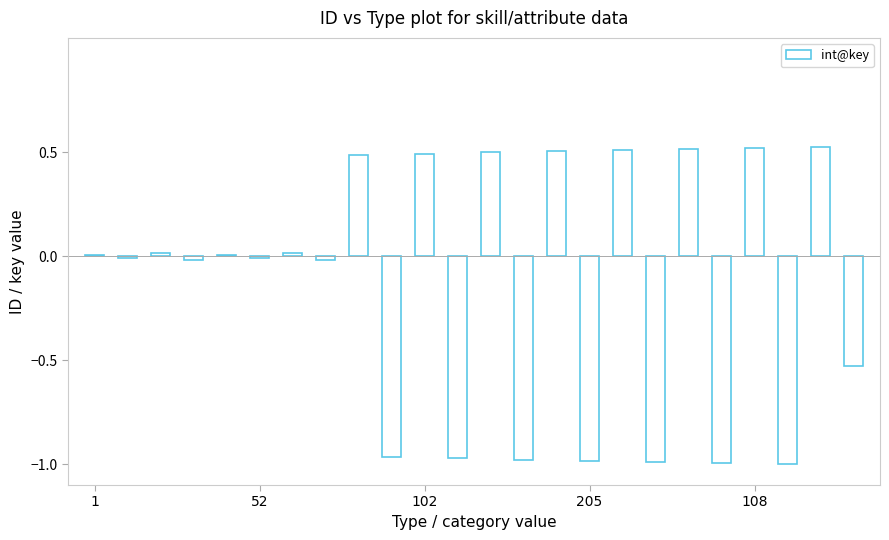

What is the sum of all values?

-3.4